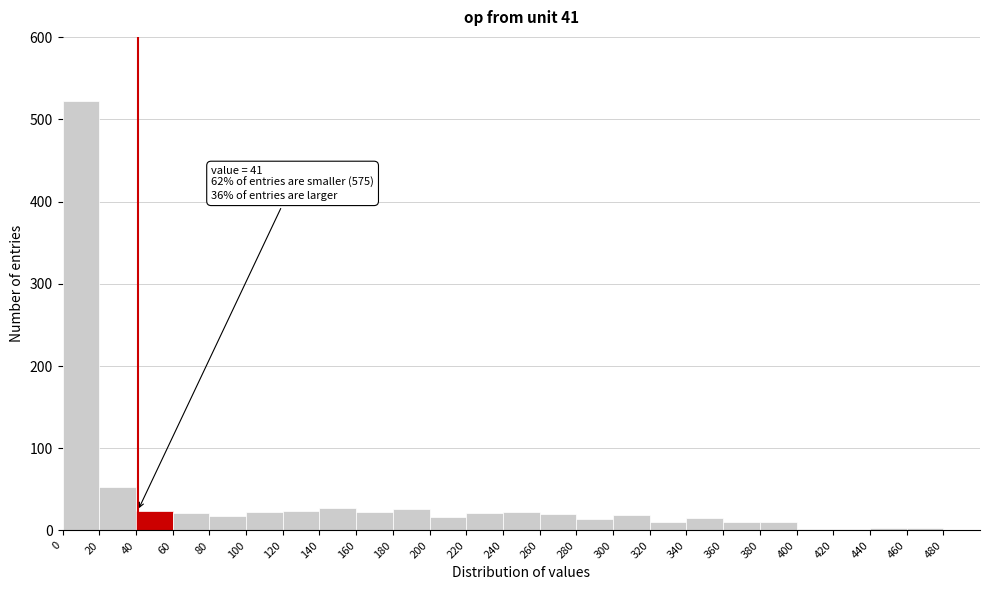

Which range on the x-axis has the tallest bar?

0 to 20